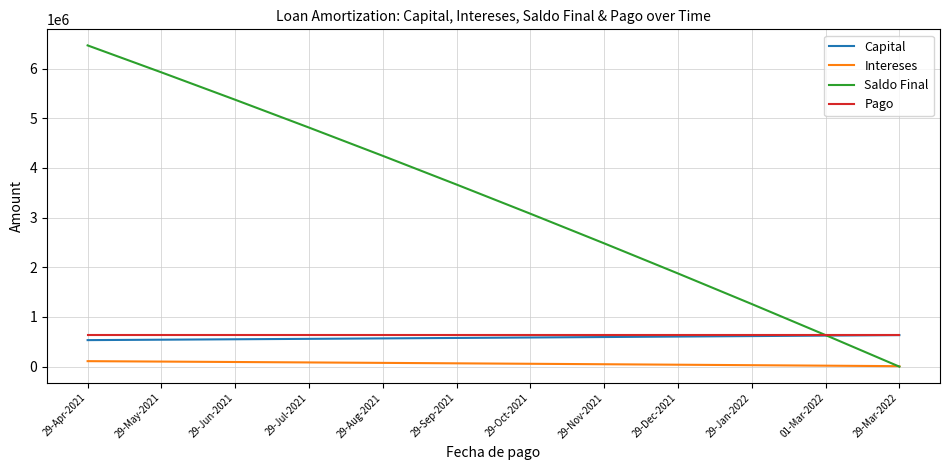

Is this an area chart (filled region under the line)?

No